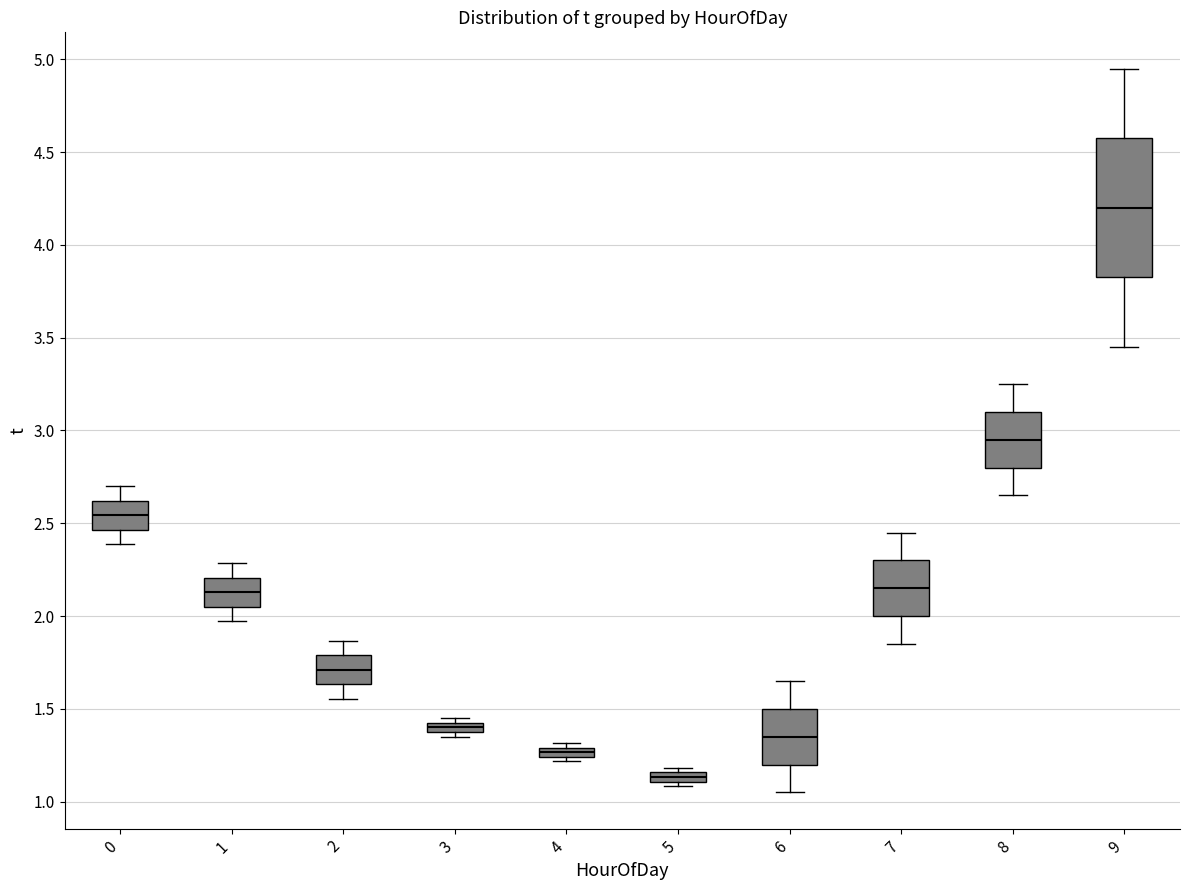

Comparing the boxes themselves (not the whiskers), which one is the tallest?

9